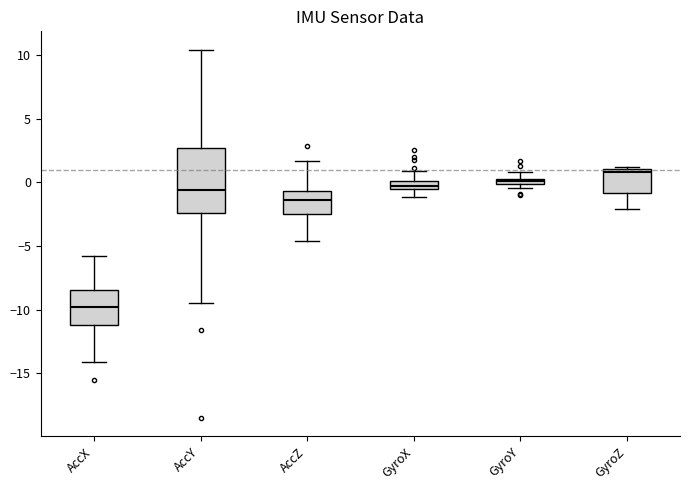

Which box is the tallest, from its lower edge to its upper edge?

AccY